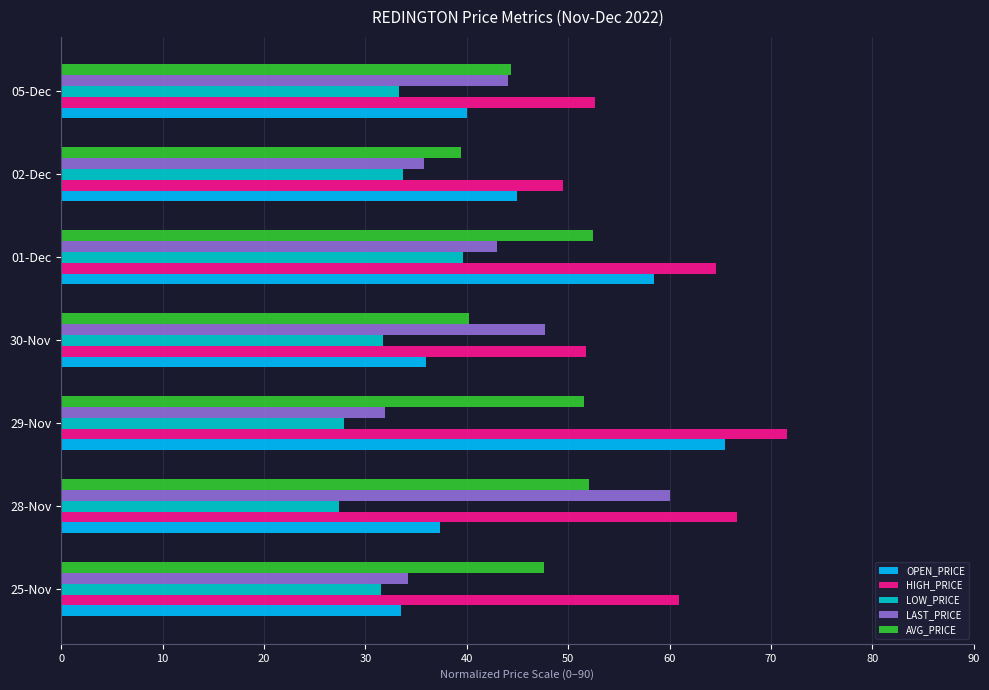

Rank the series by their maximum value, from lowest to highest.

LOW_PRICE, AVG_PRICE, LAST_PRICE, OPEN_PRICE, HIGH_PRICE